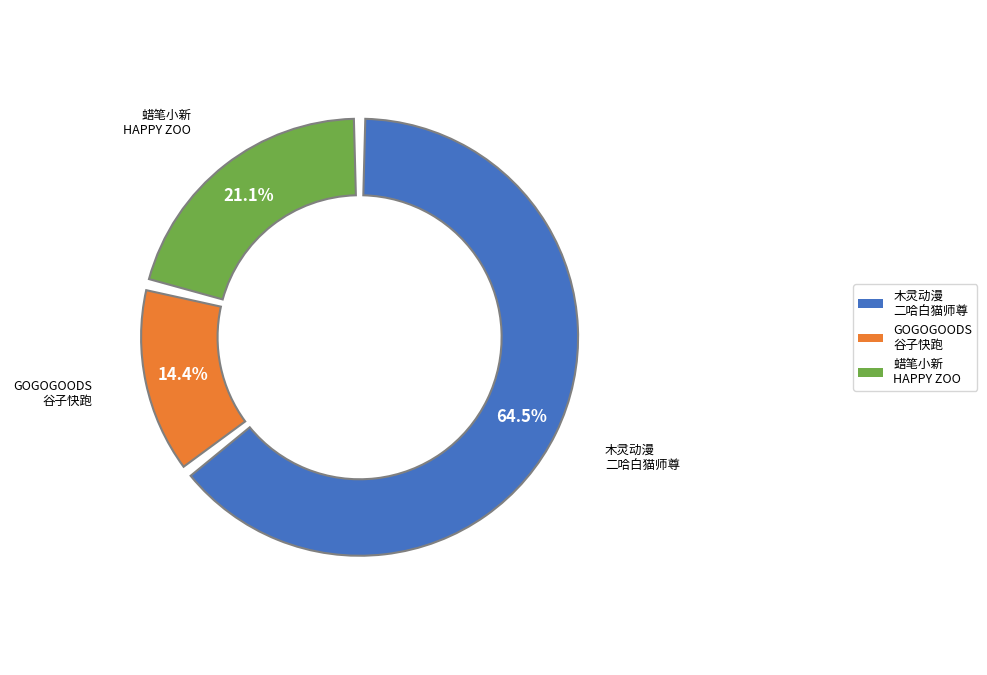

What is the ratio of the value at 杭州·蜡笔小新：我们的恐龙日记x HAPPY ZOO 主题咖啡厅 to the value at 杭州·GOGOGOODS谷子快跑（免费入场）?

1.5